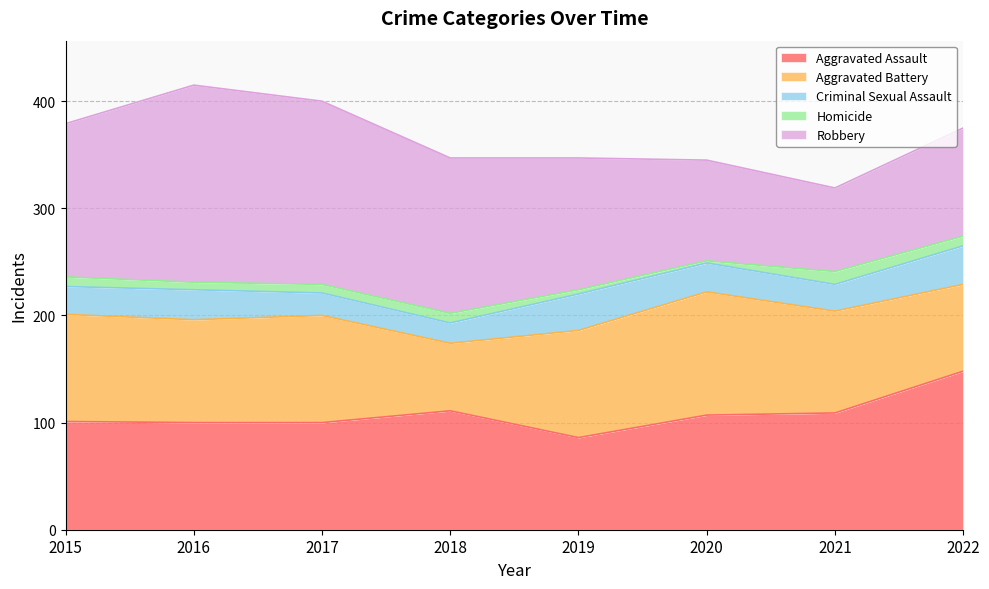

What is the sum of the Robbery values at 2016 and 2021?

262